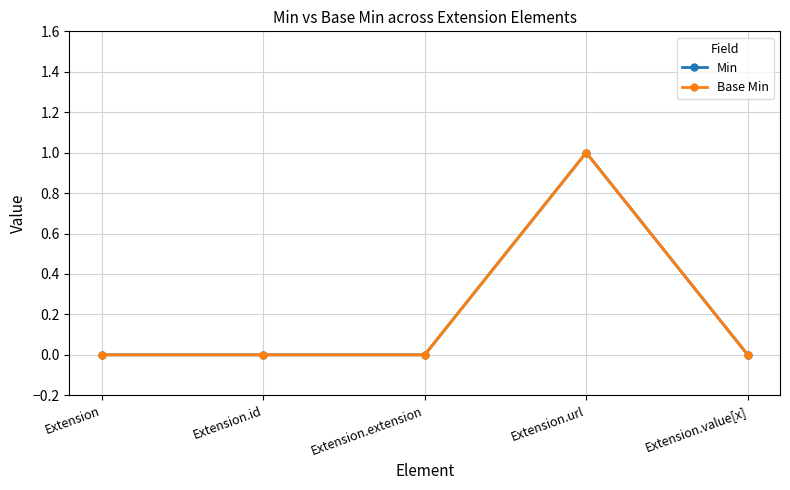

Is this an area chart (filled region under the line)?

No